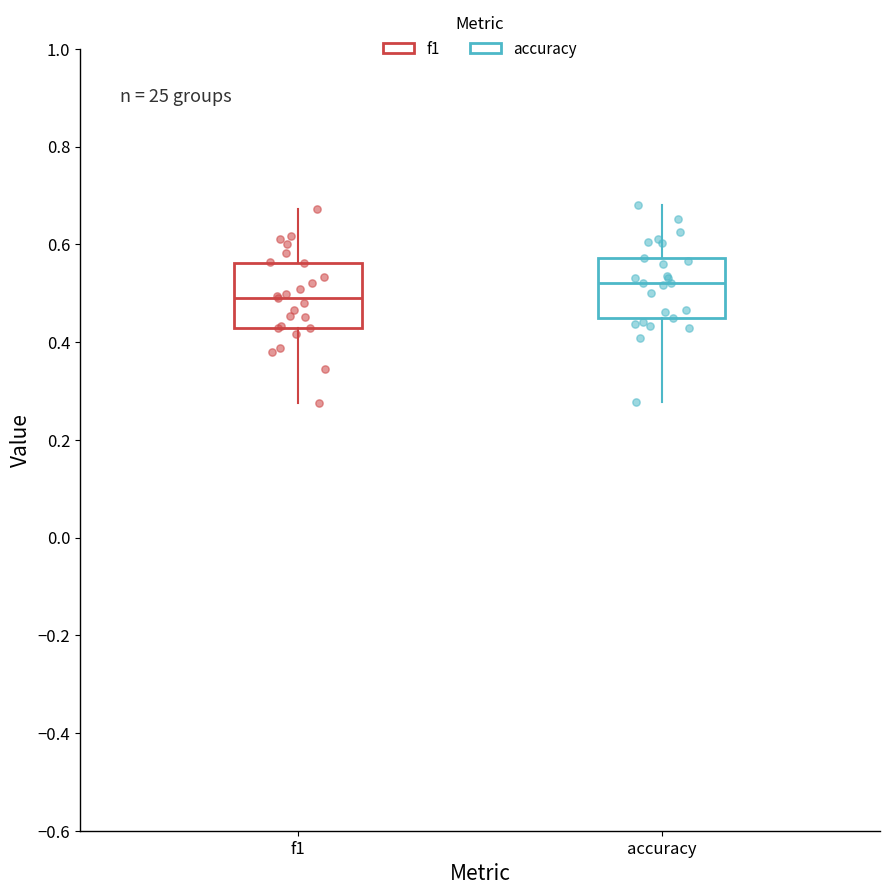

Reading left to right, transcribe this box plot: for each box, give where its median line is, the range the box spans, and where its two whiskers end, as read against the y-axis. The values are not printed on the chart, so give them approximately, as read against the axis.

f1: median 0.50, box 0.42 to 0.56, whiskers 0.28 to 0.68
accuracy: median 0.52, box 0.44 to 0.58, whiskers 0.28 to 0.68